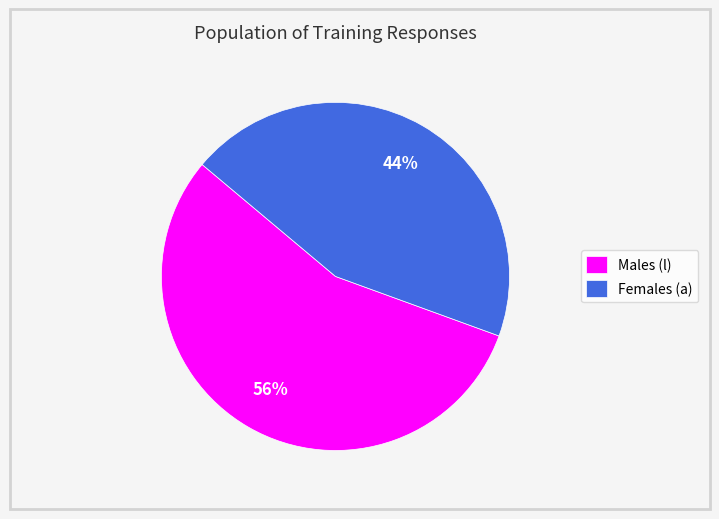

Is there a majority slice in this chart?

Yes